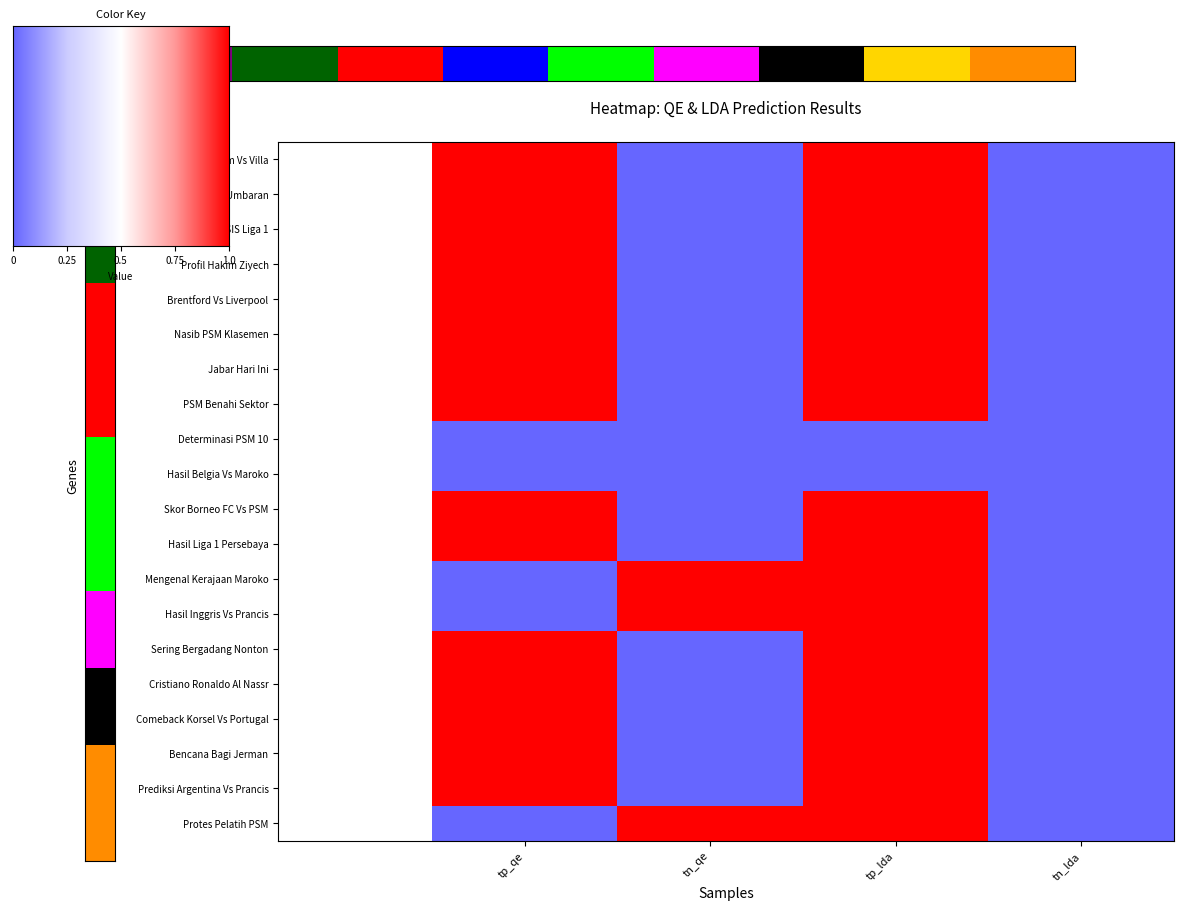

Is the value of Protes Pelatih PSM at tp_qe greater than the value of Bencana Bagi Jerman at tp_qe?

No